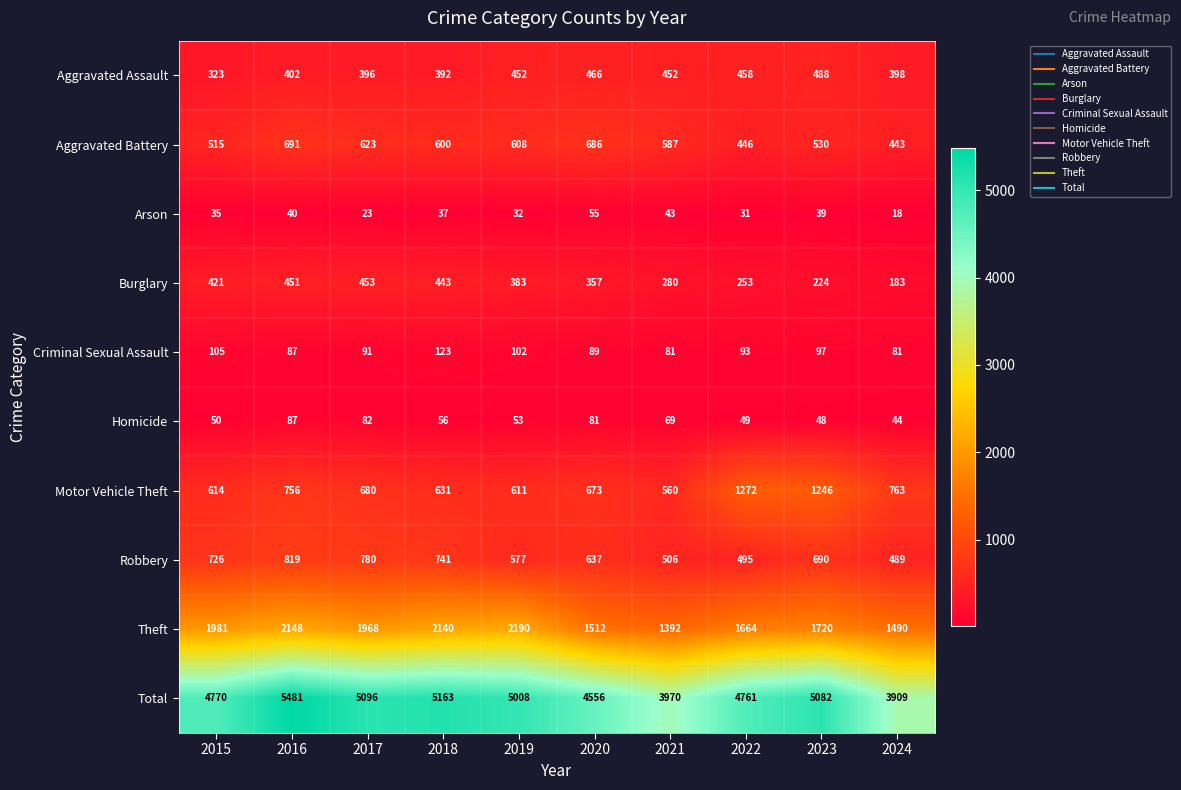

What is the total value across all series at 2017?

10192